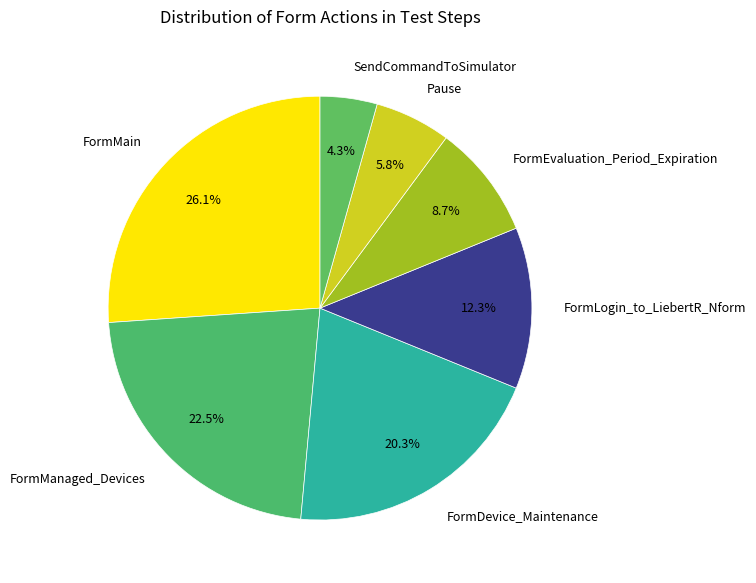

True or false: FormLogin_to_LiebertR_Nform accounts for 20% of the total.

False